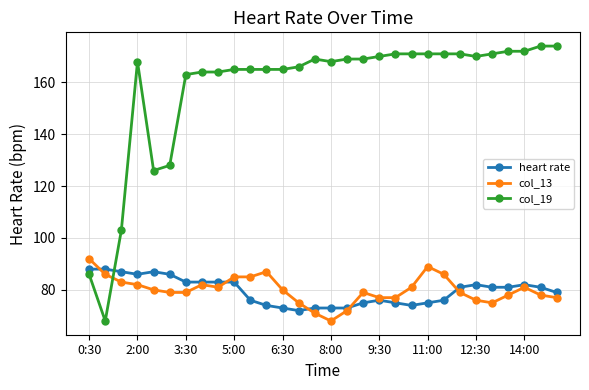

At how many categories does at least one series exceed 154?

25